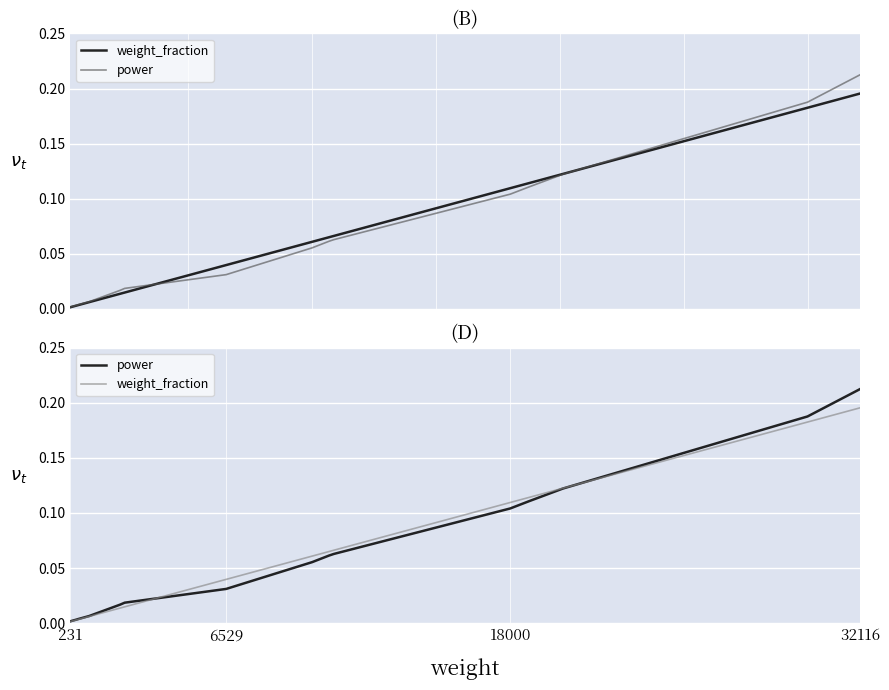

True or false: weight_fraction has more than 2 points higher than both neighbors.

False